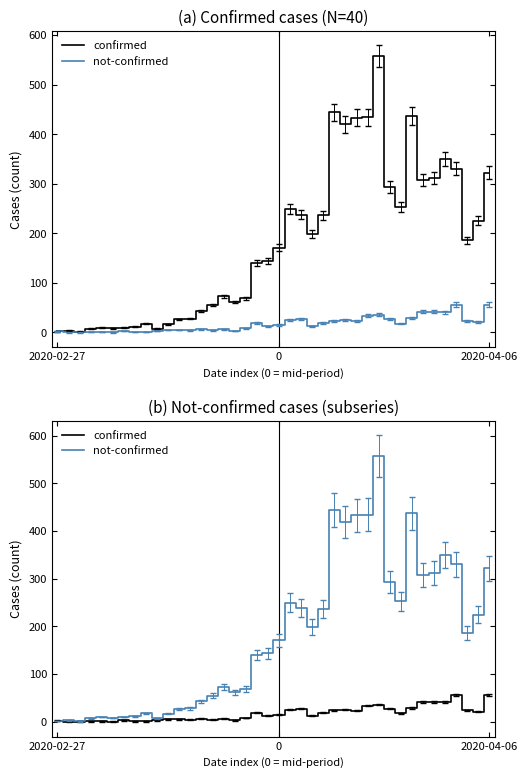

Is the value of confirmed at 36 greater than the value of not-confirmed at 4?

Yes